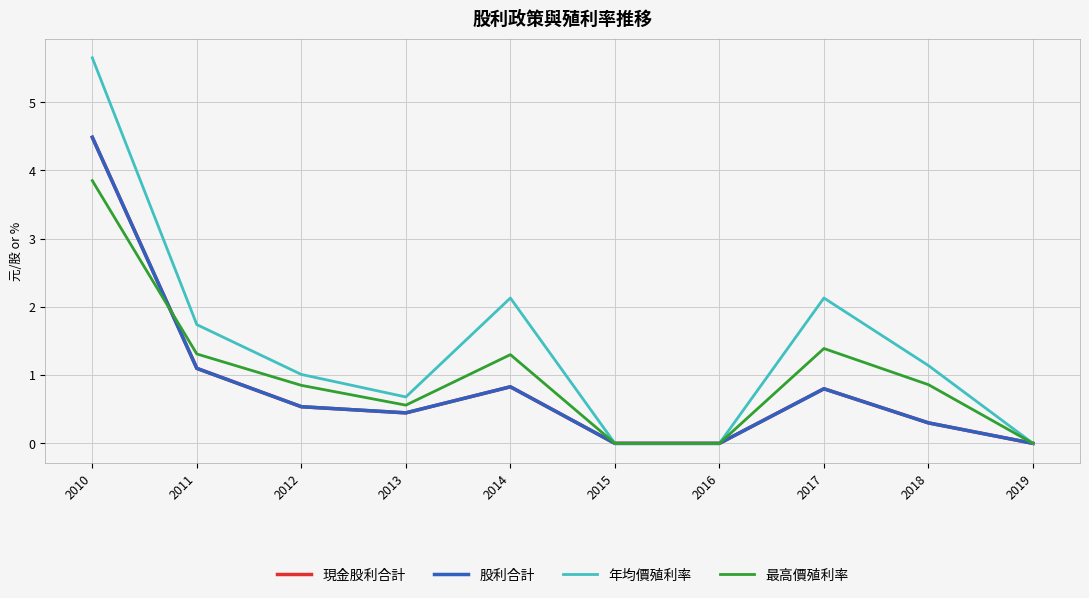

Which series ends up on top after the final intersection of 現金股利合計 and 最高價殖利率?

最高價殖利率